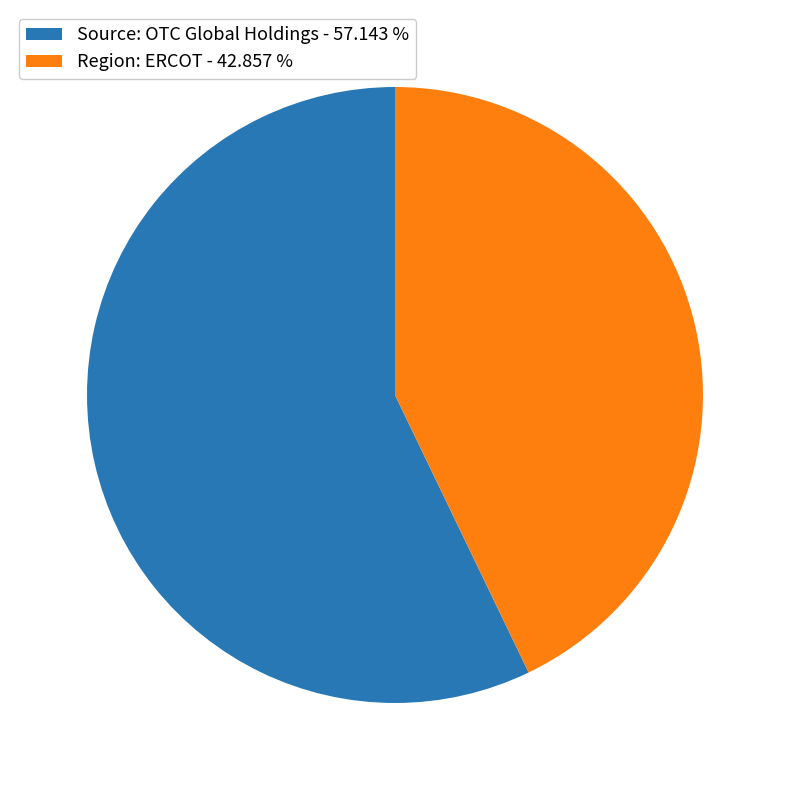

Does any single category account for the majority?

Yes